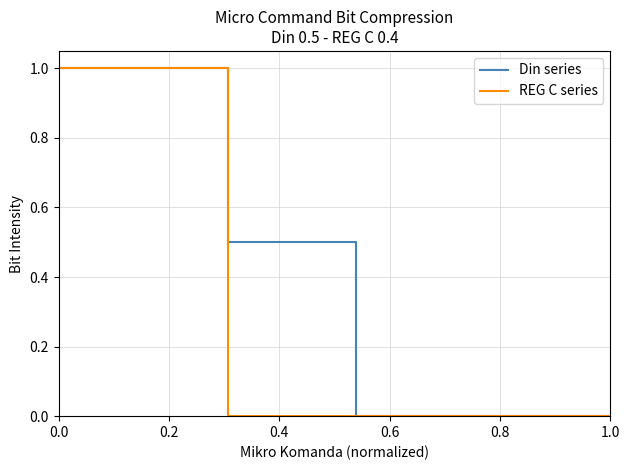

Which series has the largest total across all categories?

Din series